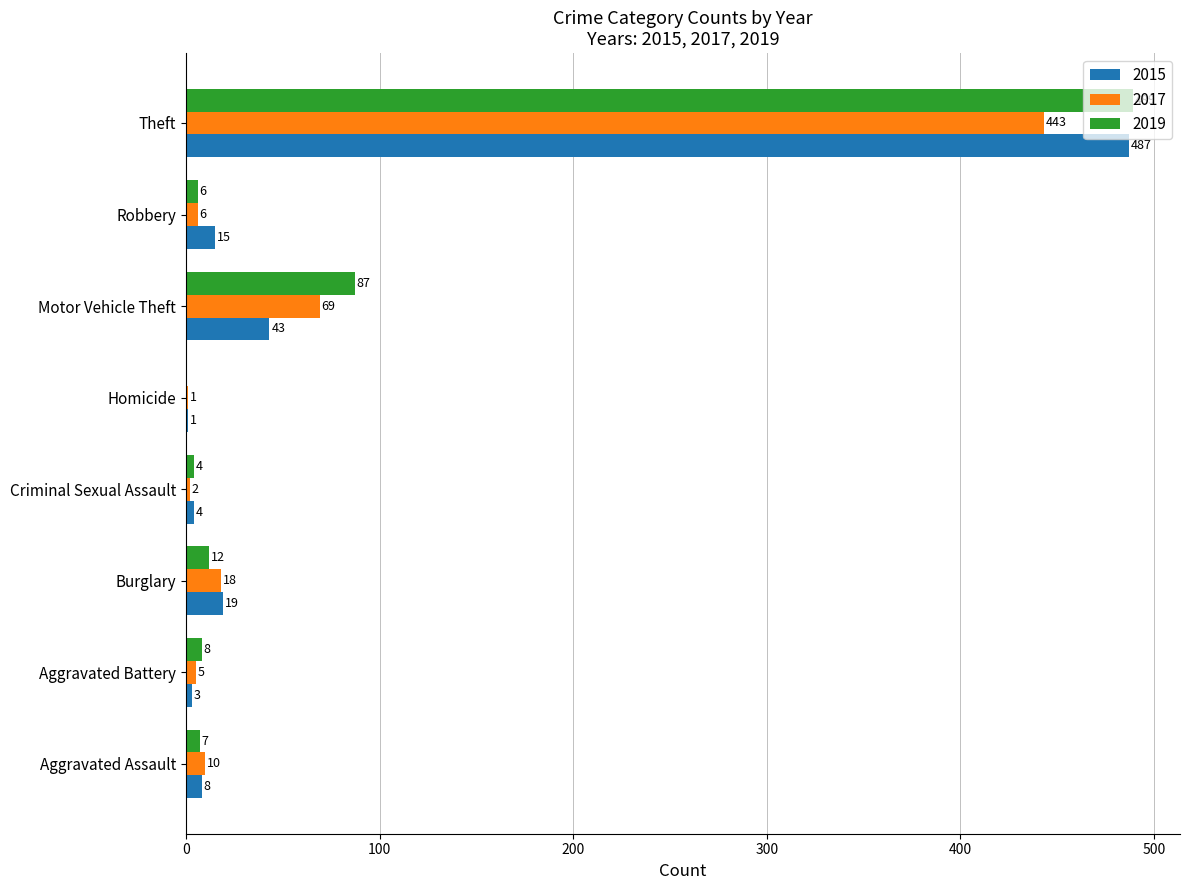

What are all the series names shown in the legend?

2015, 2017, 2019